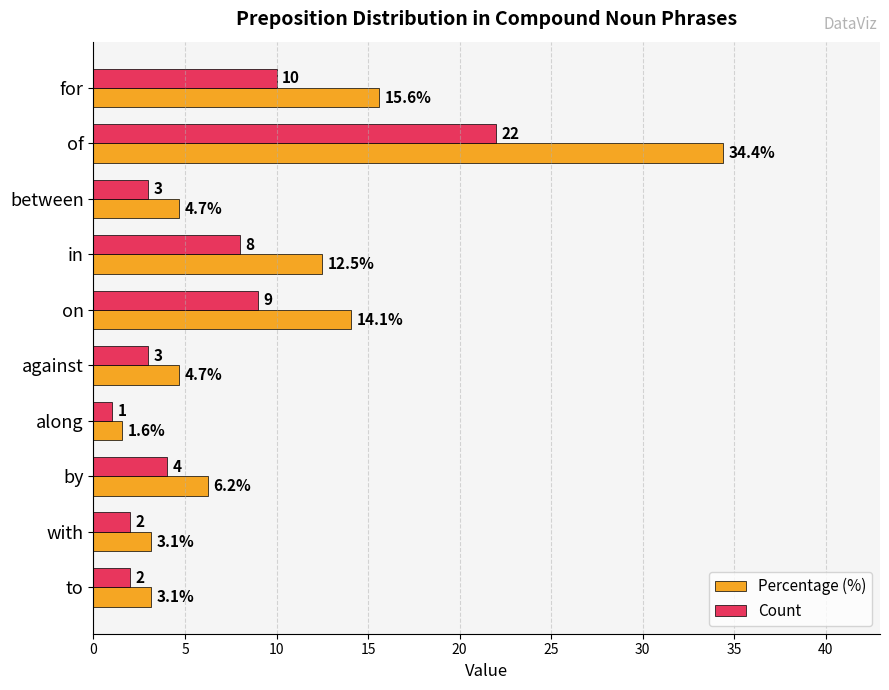

What are all the series names shown in the legend?

Percentage (%), Count